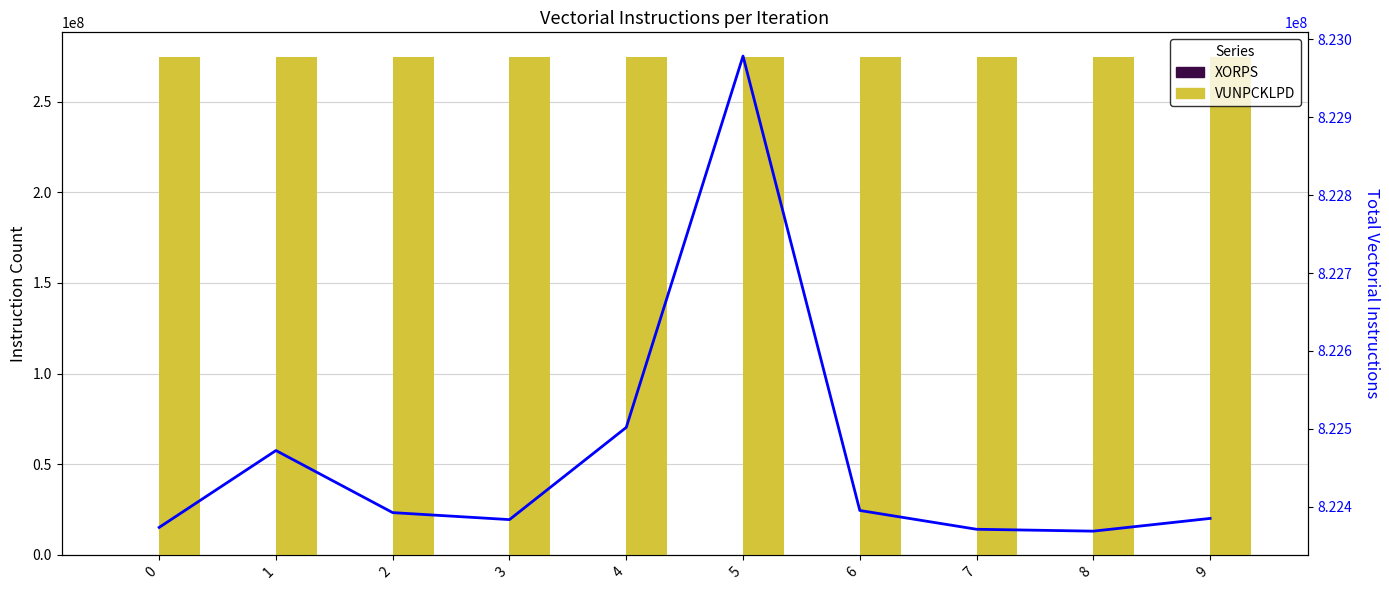

The value of VUNPCKLPD at 3 is 378891715. True or false?

False